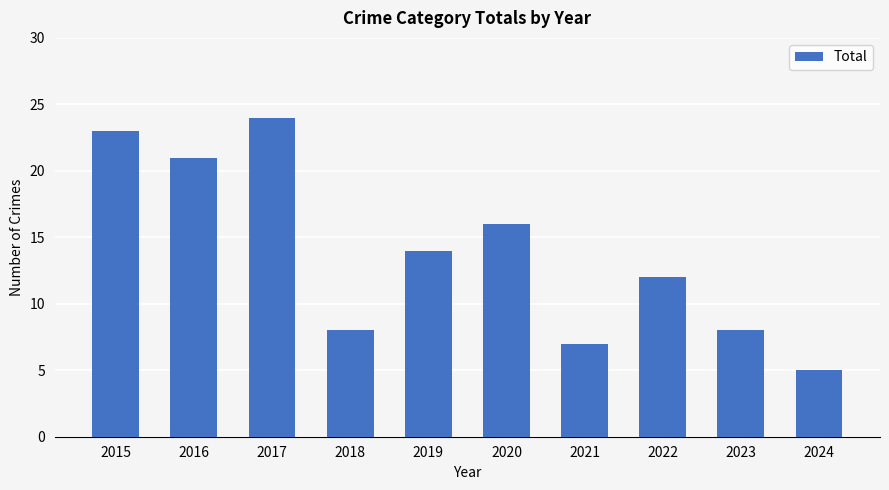

Where does the data first go above 14?

2015